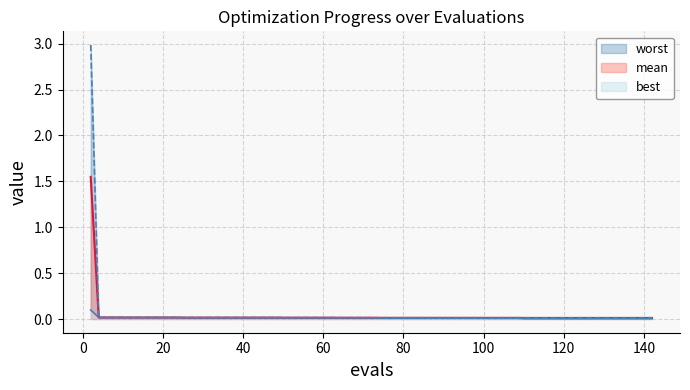

True or false: mean and best cross at least once.

False